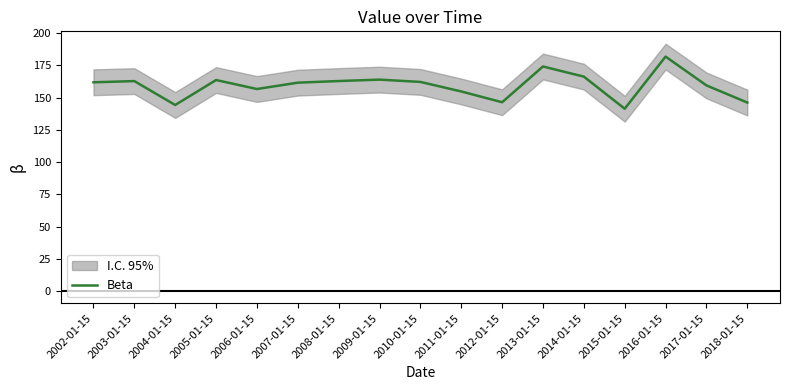

What is the ratio of the value at 2008-01-15 to the value at 2005-01-15?

1.0